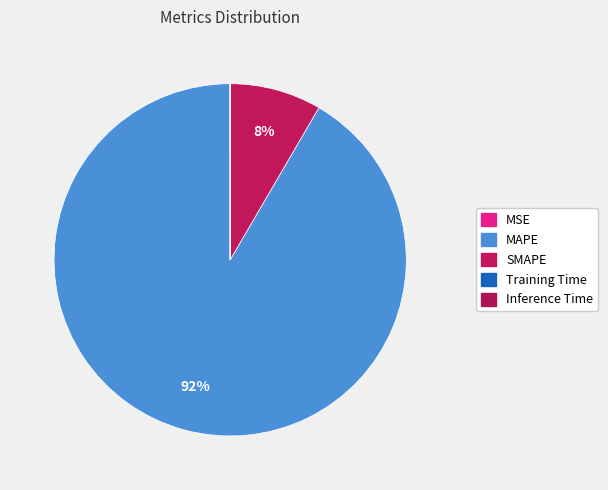

What is the smallest slice in the pie chart?

Inference Time